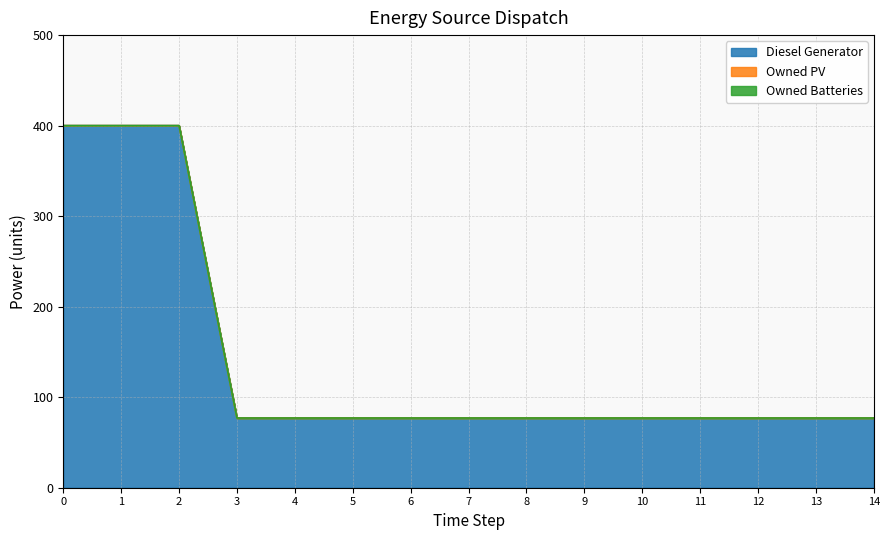

Which series has the largest range (max minus min)?

Diesel Generator